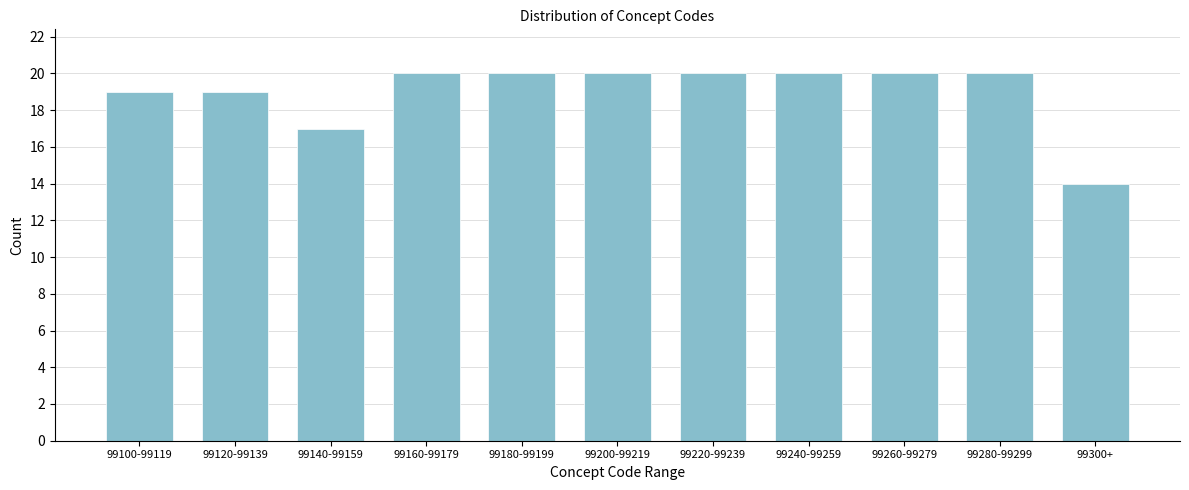

Reading left to right, extract all data points from this chart.

19	19	17	20	20	20	20	20	20	20	14